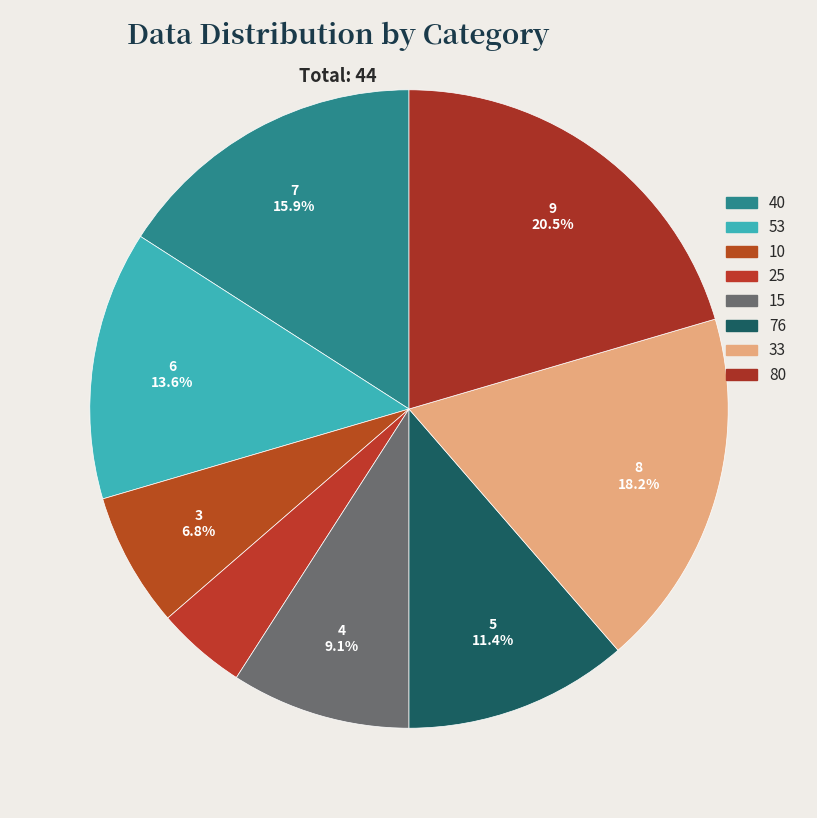

How many segments does this pie chart have?

8